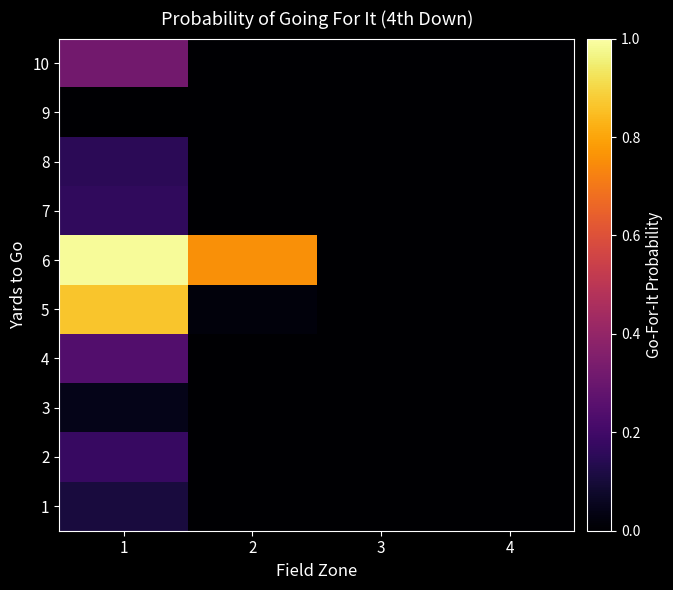

Count the number of categories in the chart.

4